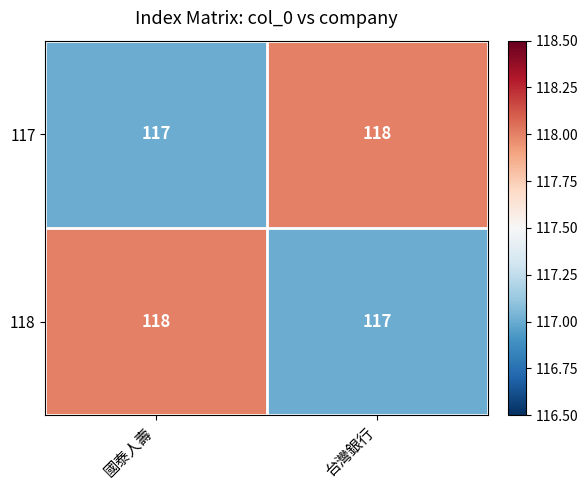

What is the sum of all 117 values?

235